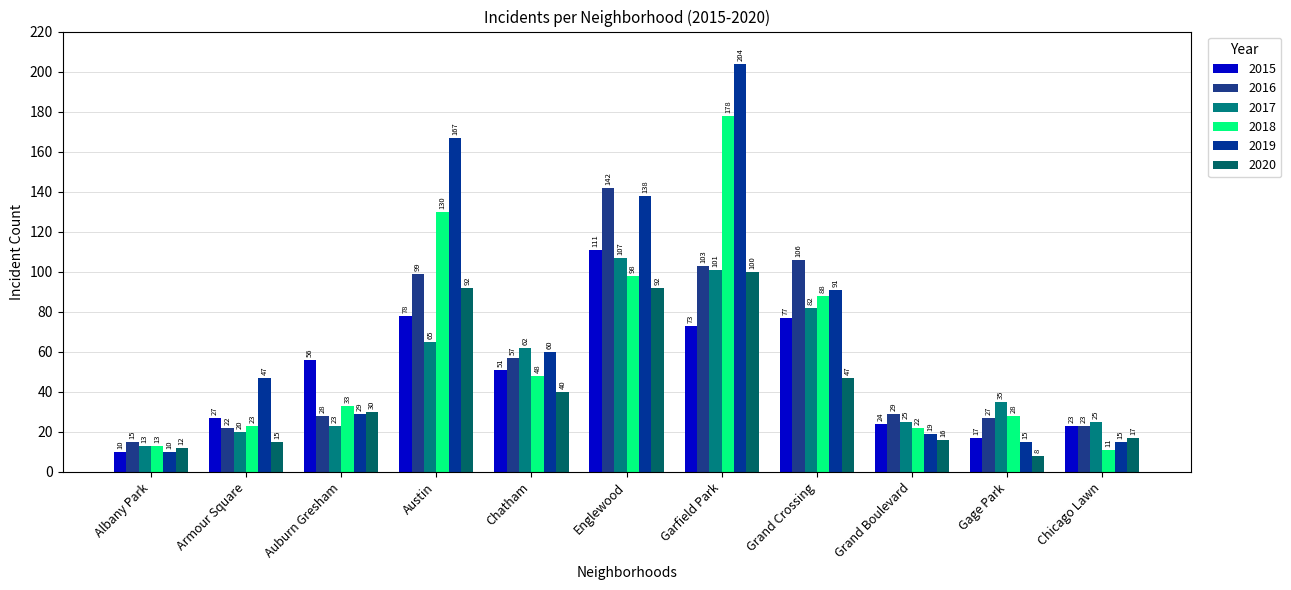

Reading left to right, list all the values displayed in this chart.

2015: 10	27	56	78	51	111	73	77	24	17	23
2016: 15	22	28	99	57	142	103	106	29	27	23
2017: 13	20	23	65	62	107	101	82	25	35	25
2018: 13	23	33	130	48	98	178	88	22	28	11
2019: 10	47	29	167	60	138	204	91	19	15	15
2020: 12	15	30	92	40	92	100	47	16	8	17